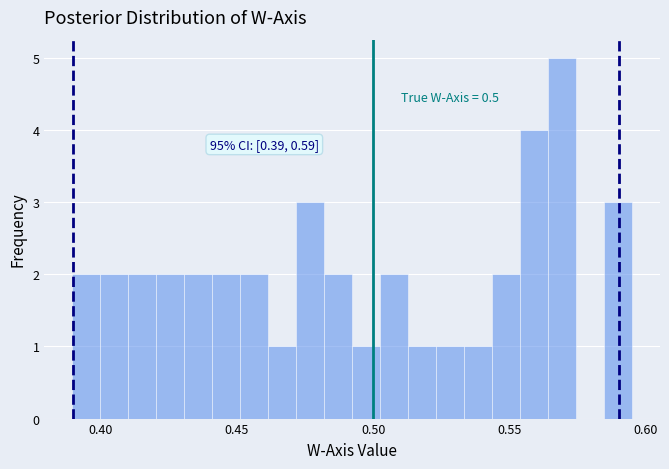

Read against the x-axis, roughly where is the centre of the tallest bar?

0.570